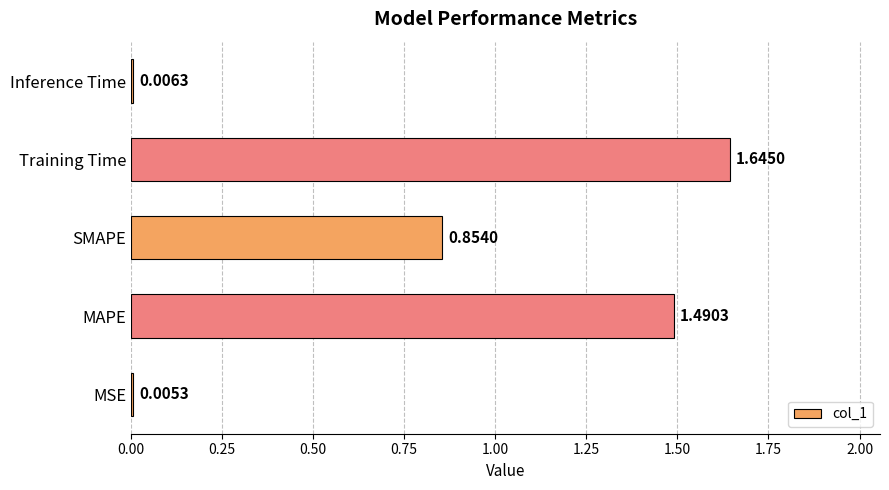

Are the bars horizontal?

Yes